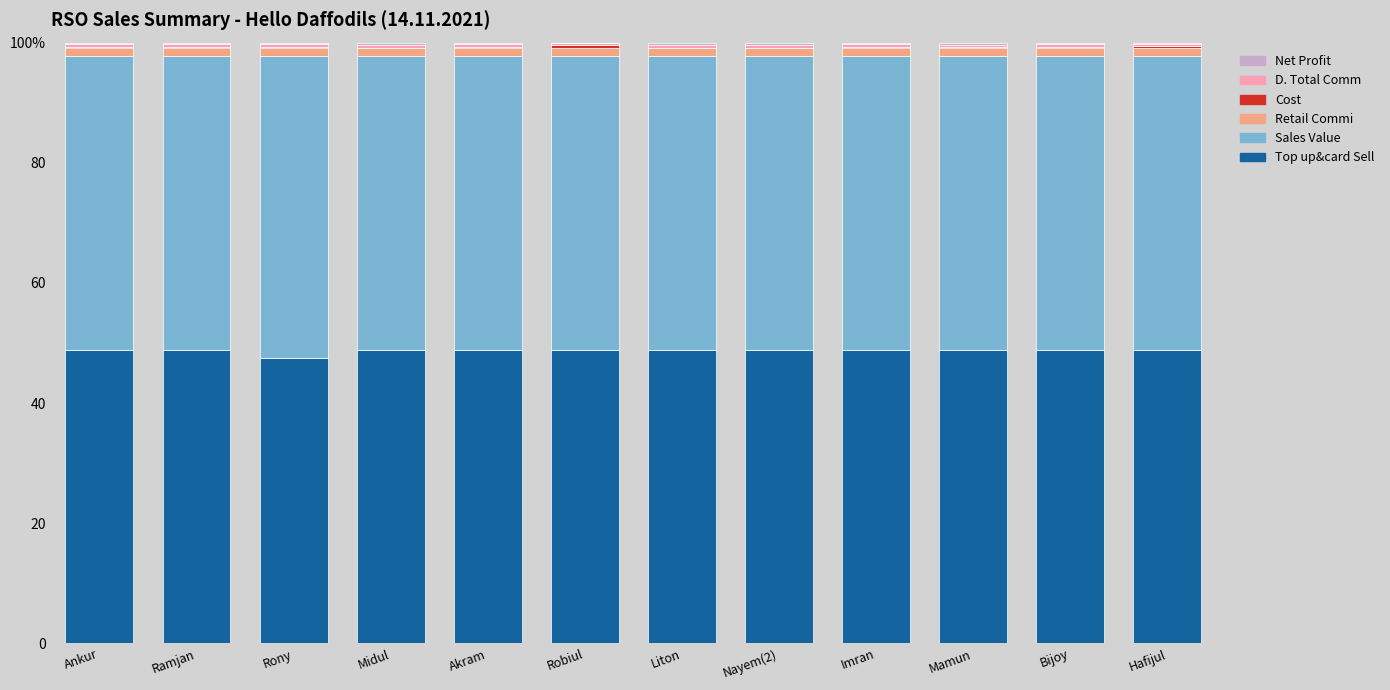

At which category is the sum across all series the highest?

Ramjan